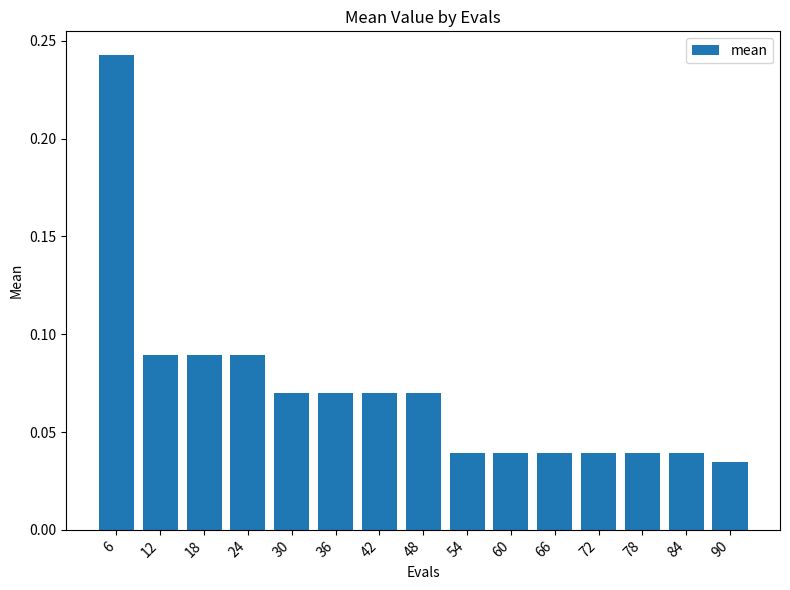

What is the sum of all values?

1.1